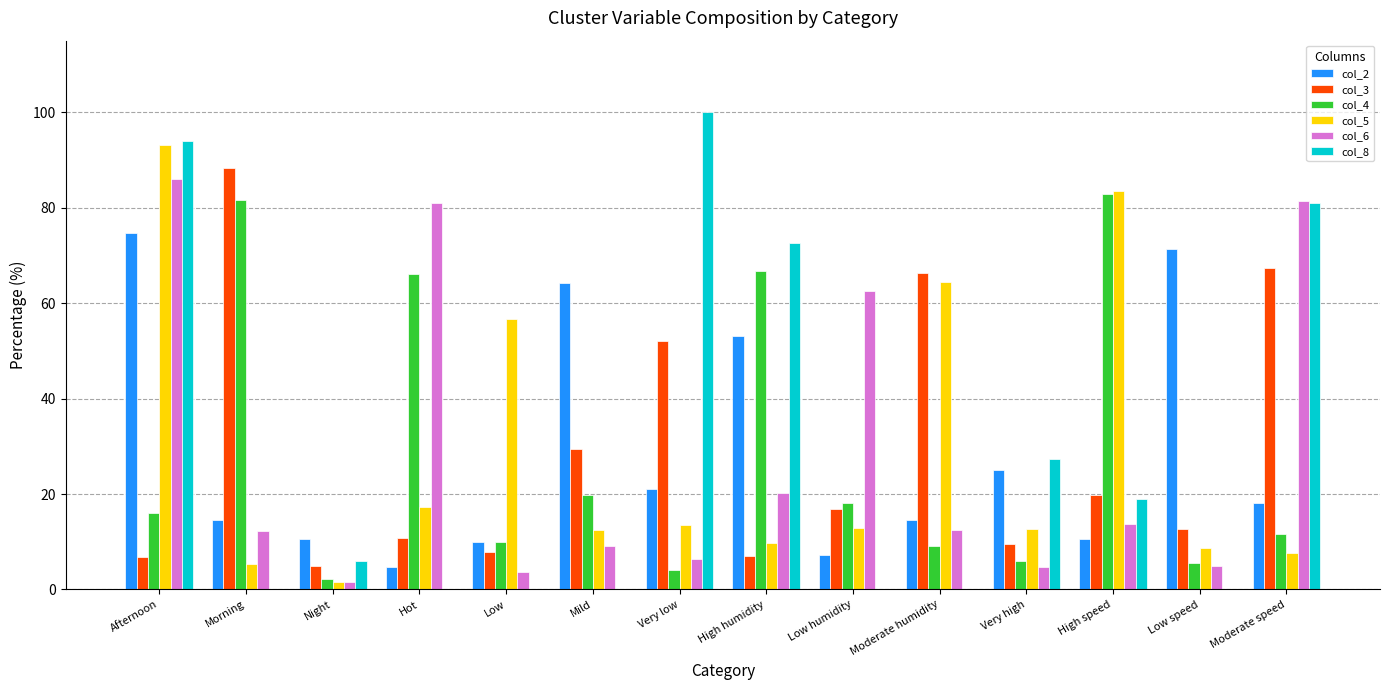

What is the highest value of the col_5 series?

93.1